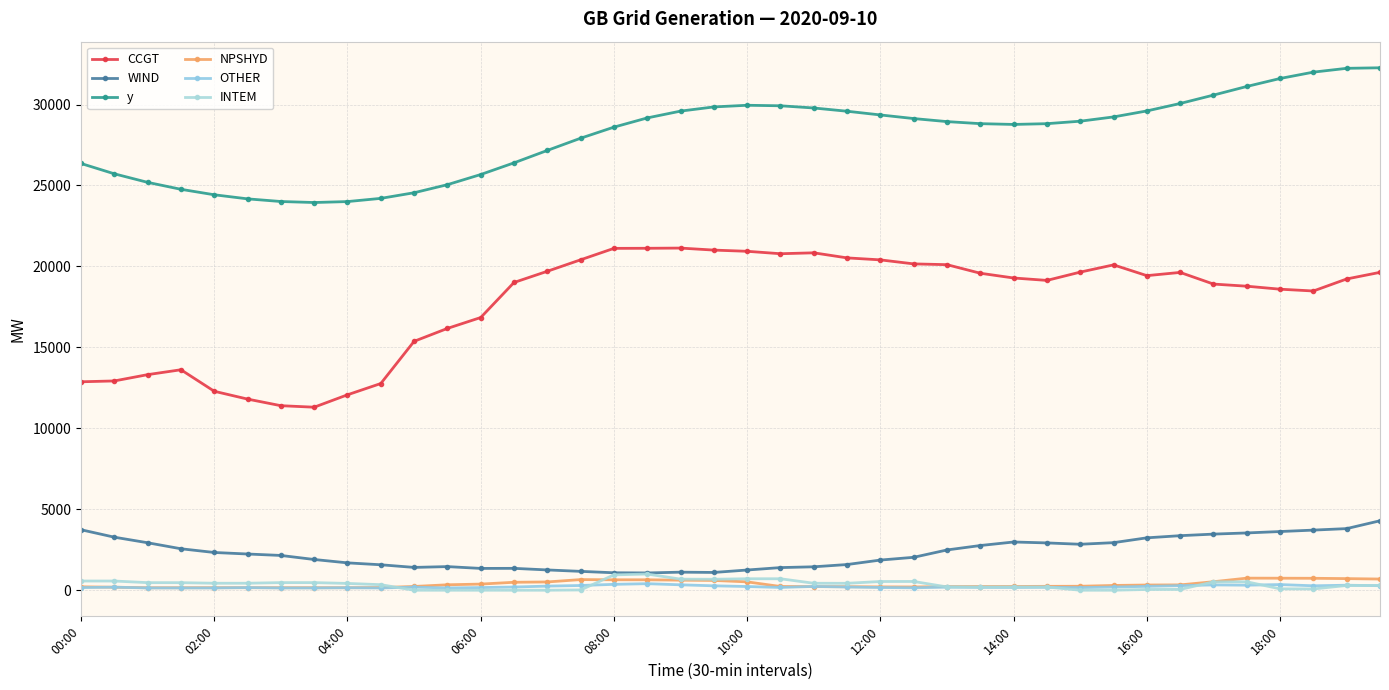

How many lines are shown in the chart?

6